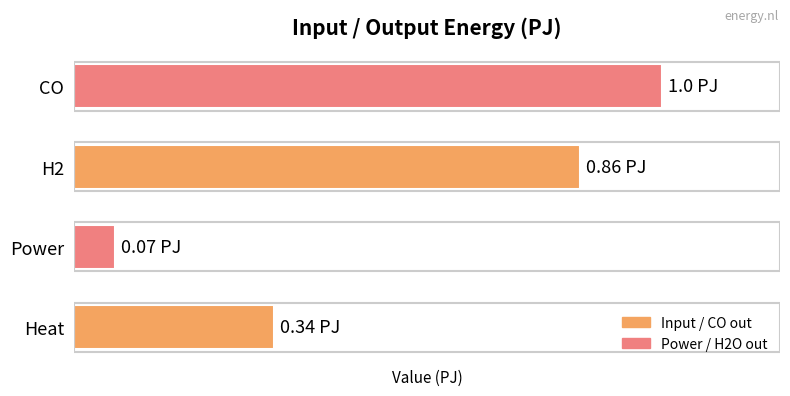

What is the ratio of the value at Power to the value at CO?

0.1